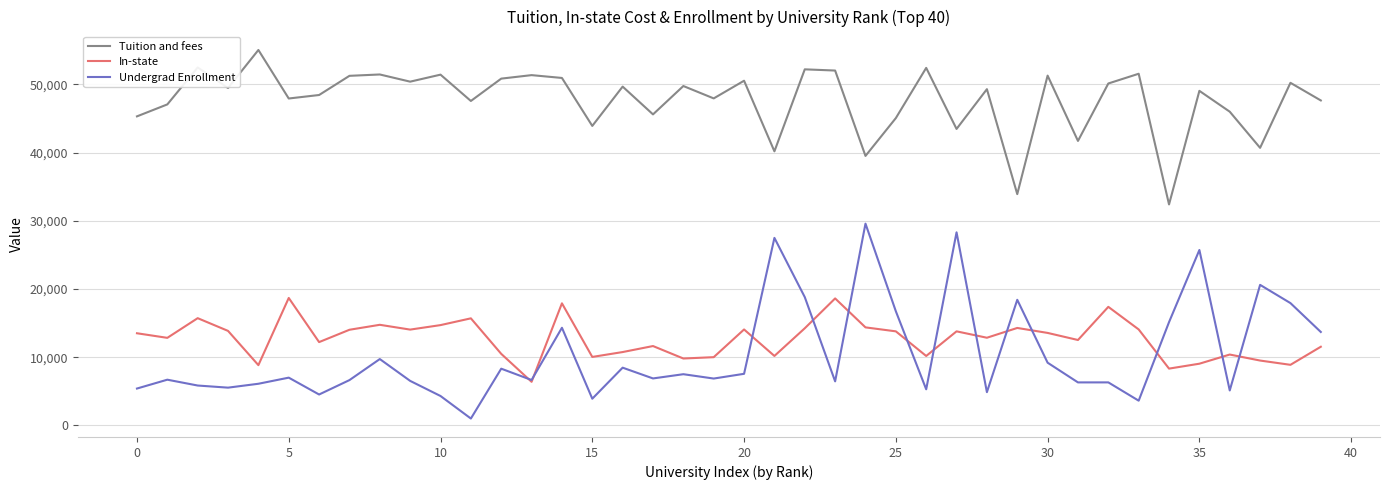

True or false: In-state and Tuition and fees cross at least once.

False